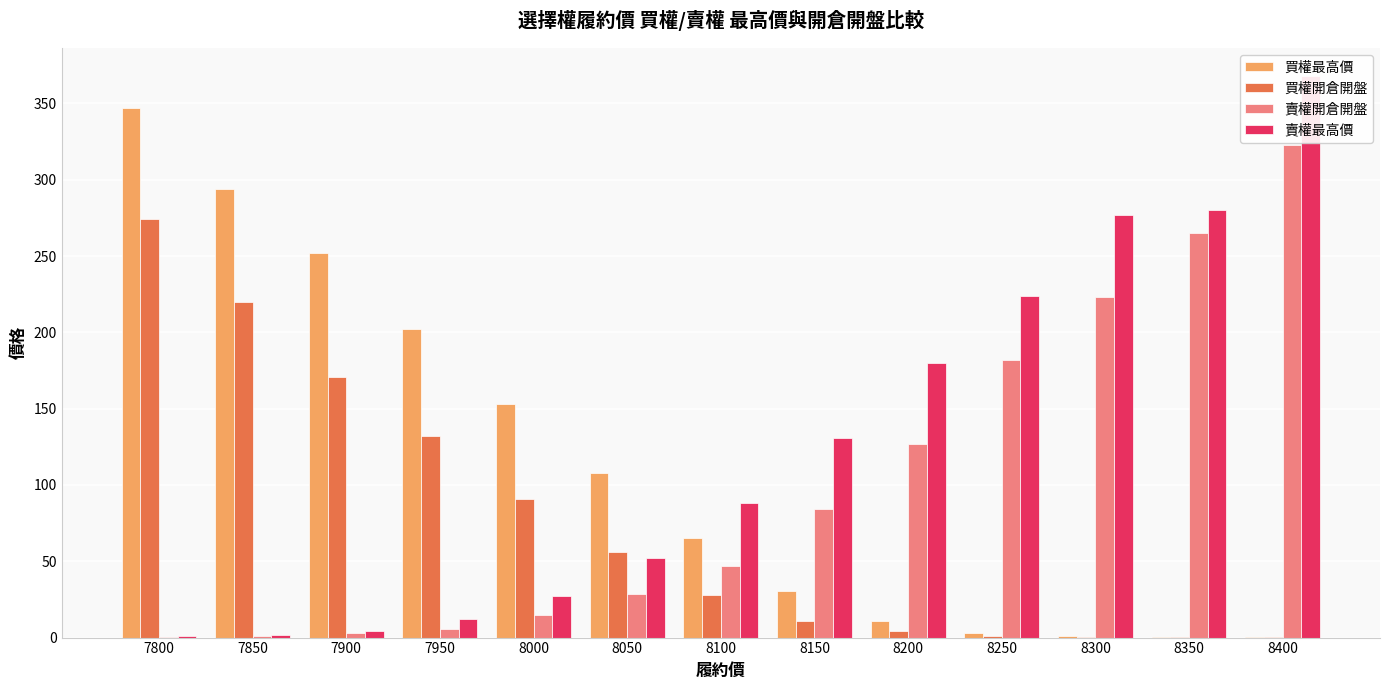

How many groups of bars are there?

13